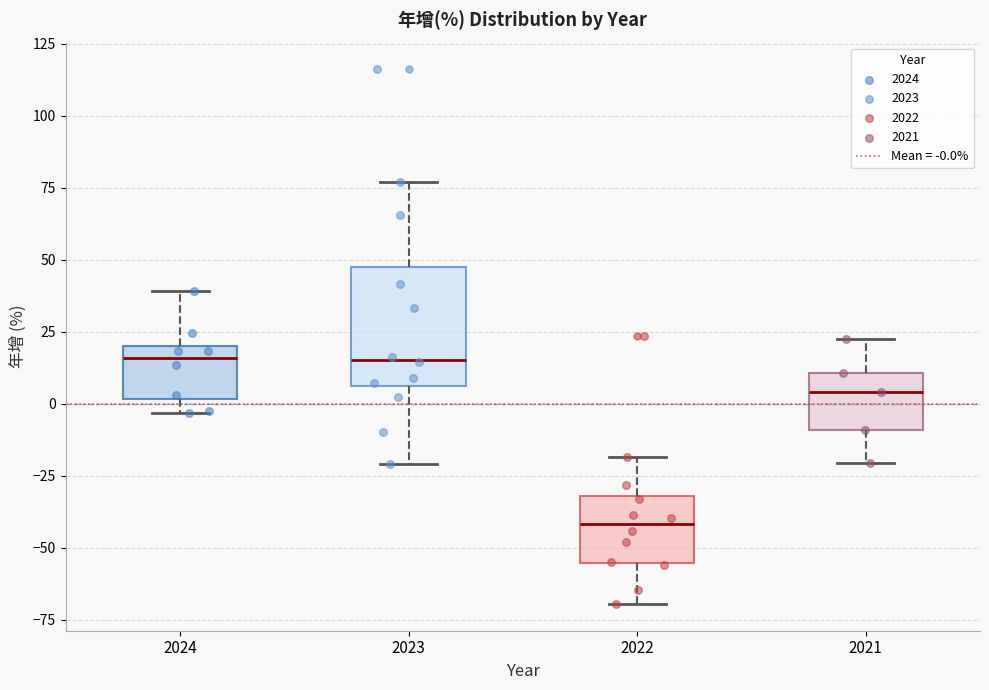

Reading left to right, read every box against the y-axis: the position of its median line, the range the box covers, and the ends of its whiskers. The values are not printed on the chart, so give them approximately, as read against the axis.

2024: median 15, box 0 to 20, whiskers -5 to 40
2023: median 15, box 5 to 50, whiskers -20 to 75
2022: median -40, box -55 to -30, whiskers -70 to -20
2021: median 5, box -10 to 10, whiskers -20 to 25